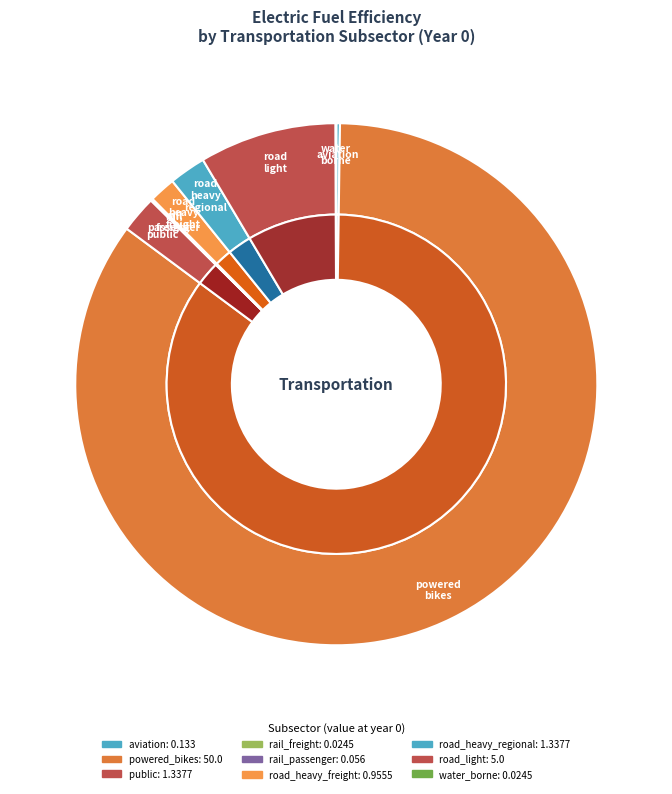

What is the majority slice?

powered_bikes